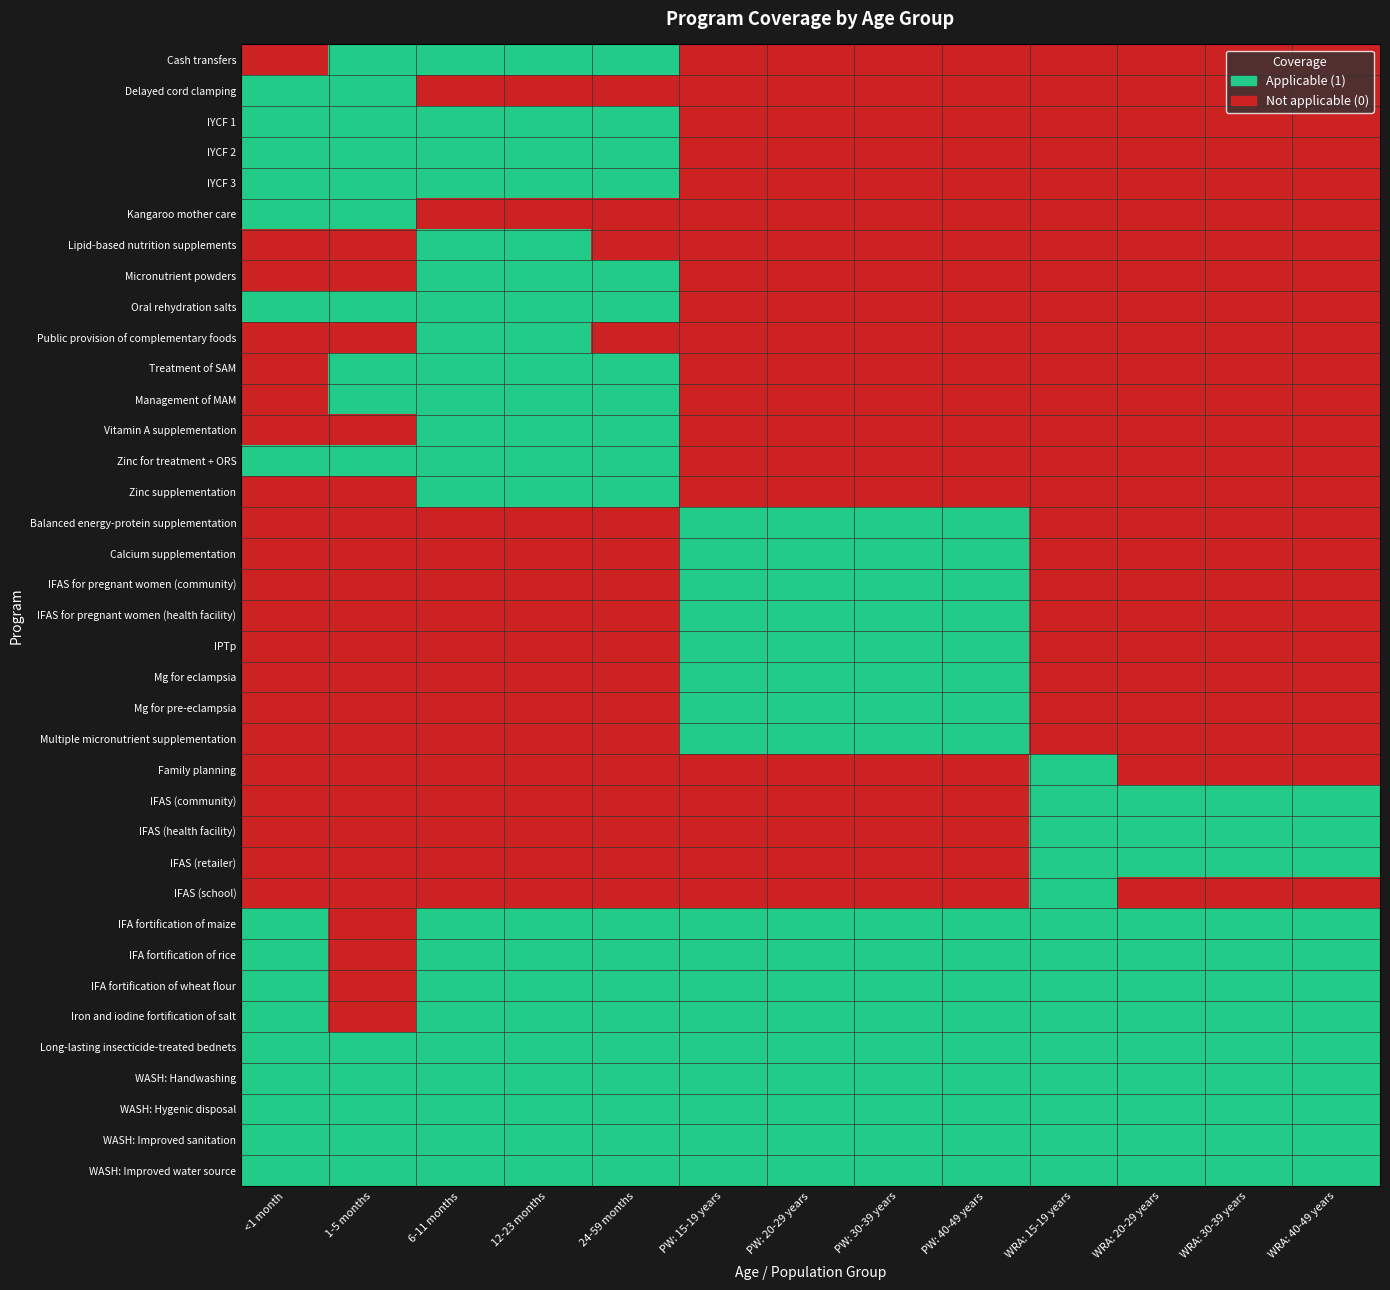

List the series in order of their peak value, lowest first.

Cash transfers, Delayed cord clamping, IYCF 1, IYCF 2, IYCF 3, Kangaroo mother care, Lipid-based nutrition supplements, Micronutrient powders, Oral rehydration salts, Public provision of complementary foods, Treatment of SAM, Management of MAM, Vitamin A supplementation, Zinc for treatment + ORS, Zinc supplementation, Balanced energy-protein supplementation, Calcium supplementation, IFAS for pregnant women (community), IFAS for pregnant women (health facility), IPTp, Mg for eclampsia, Mg for pre-eclampsia, Multiple micronutrient supplementation, Family planning, IFAS (community), IFAS (health facility), IFAS (retailer), IFAS (school), IFA fortification of maize, IFA fortification of rice, IFA fortification of wheat flour, Iron and iodine fortification of salt, Long-lasting insecticide-treated bednets, WASH: Handwashing, WASH: Hygenic disposal, WASH: Improved sanitation, WASH: Improved water source